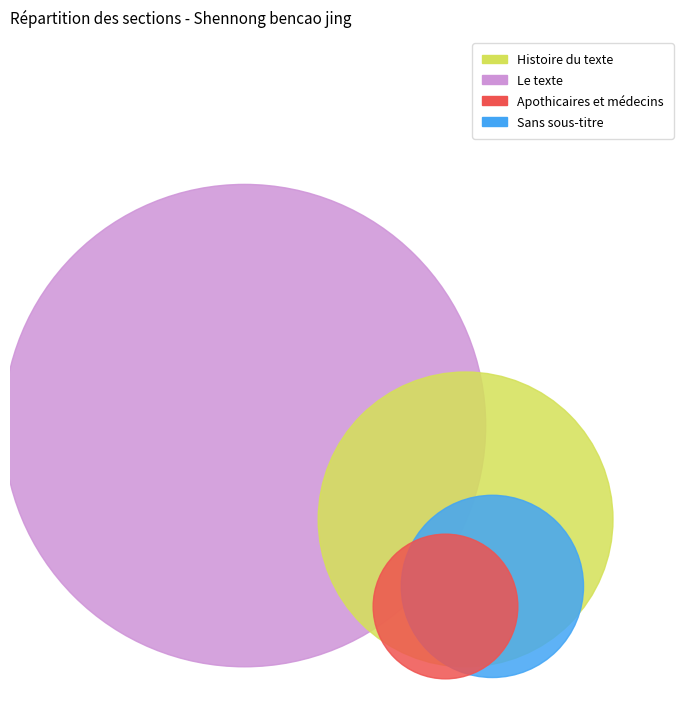

To the nearest percent, what is the average slice percentage?

25%